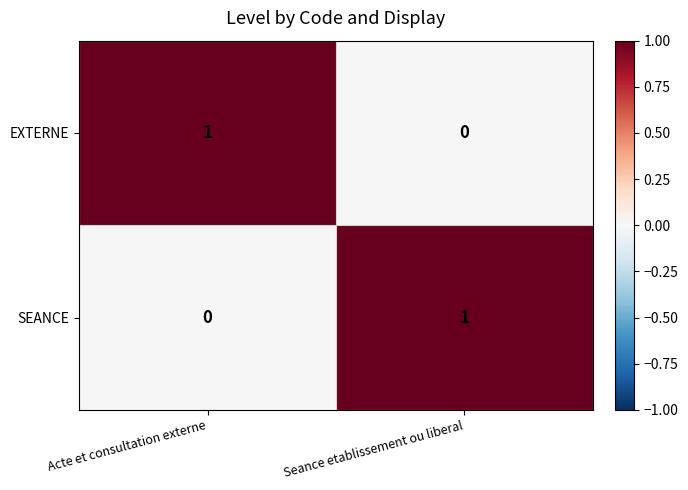

Which category has the highest value in the SEANCE series?

Seance etablissement ou liberal